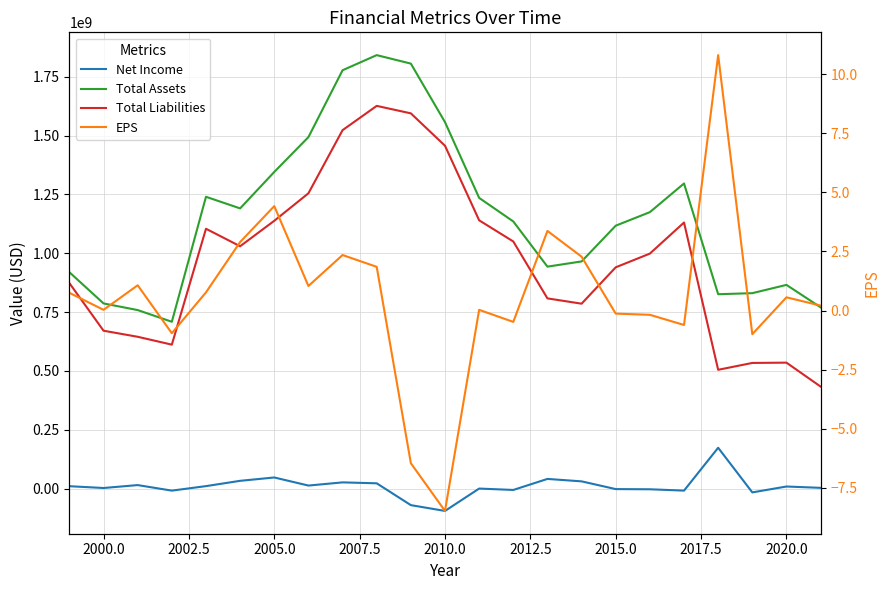

Is the value of Net Income at 13 greater than the value of Total Liabilities at 2005.0?

No